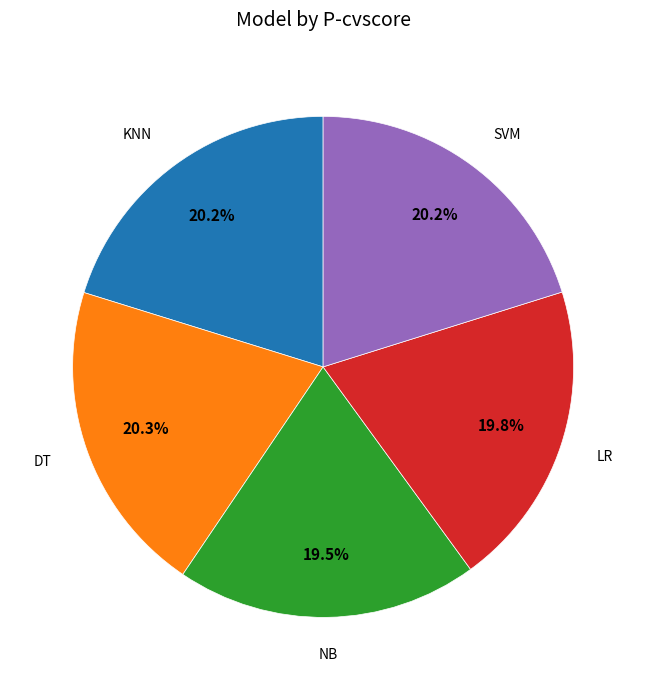

Does any single category account for the majority?

No